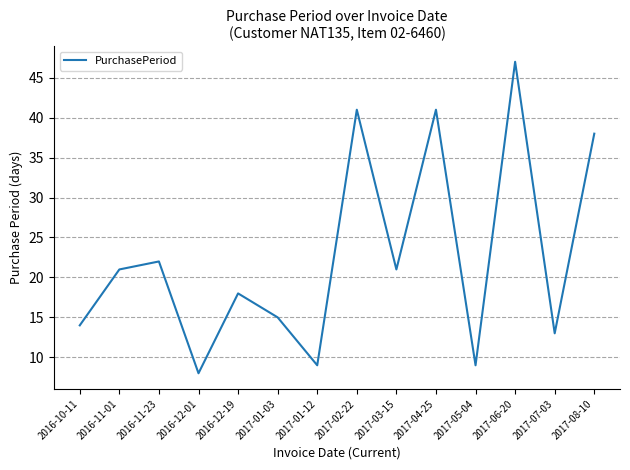

What position from the left is 2017-03-15?

9